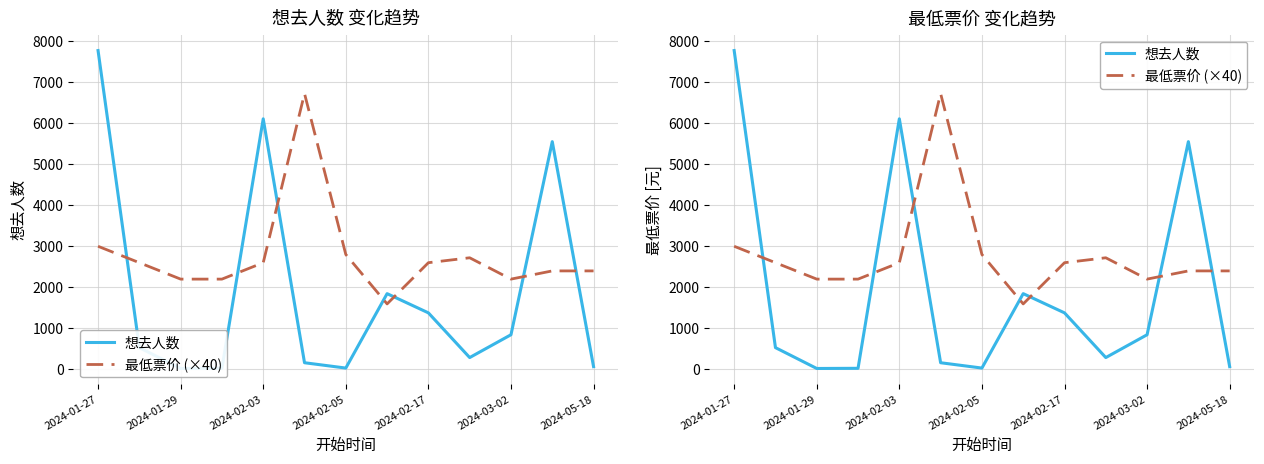

What is the minimum value for 最低票价 (×40)?

1596